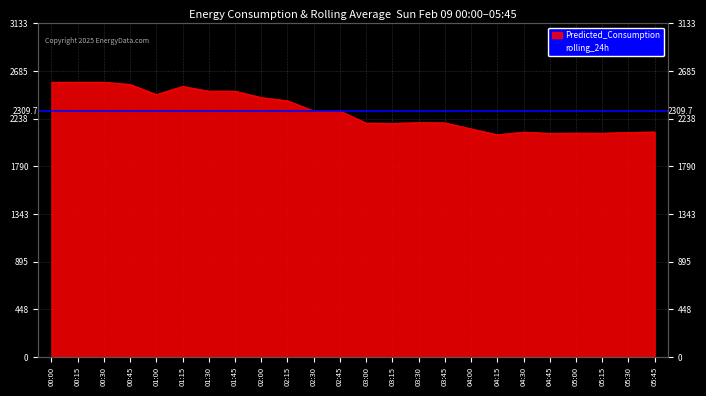

What is the difference between the values at 00:30 and 01:45?

83.7